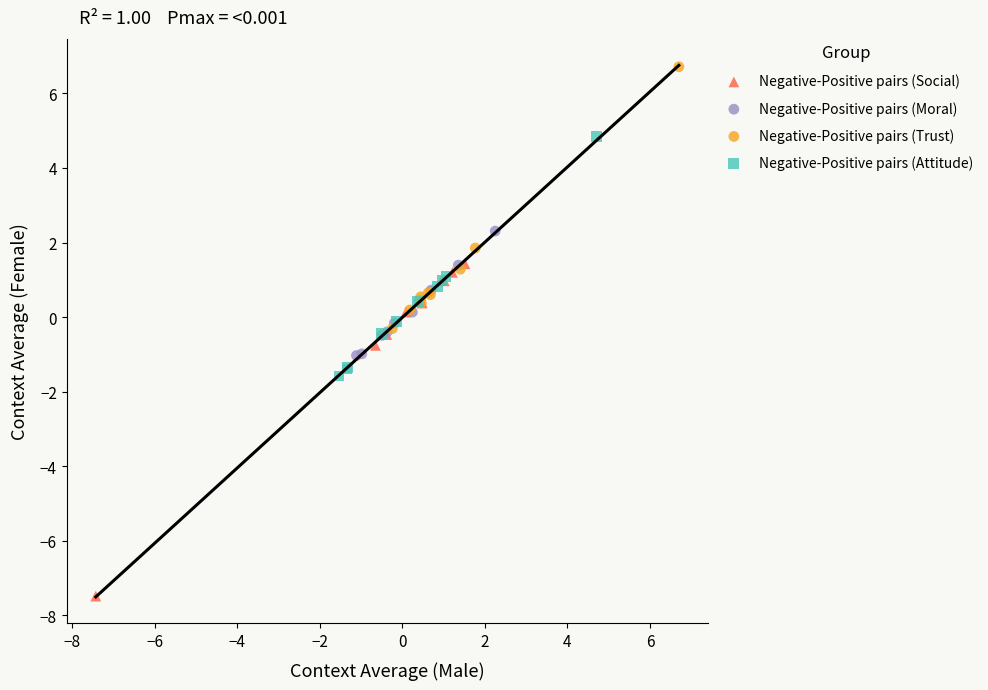

Which series has the widest spread of Y values?

Negative-Positive pairs (Social)